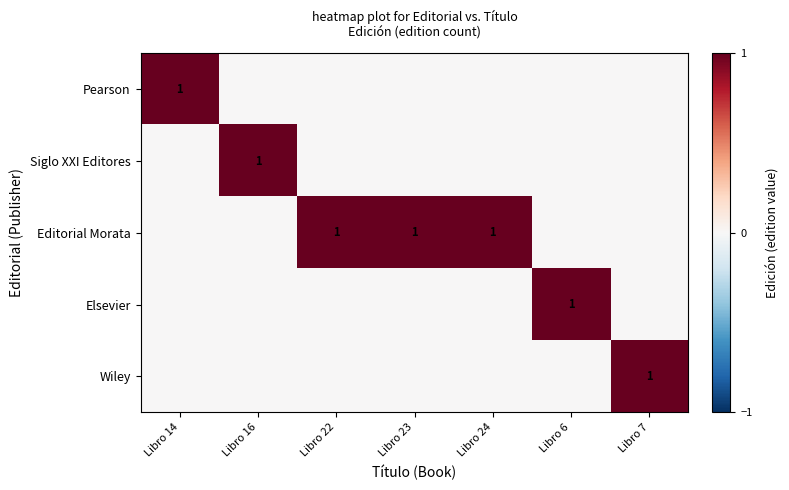

Is it true that Wiley equals 0 at Libro 7?

False